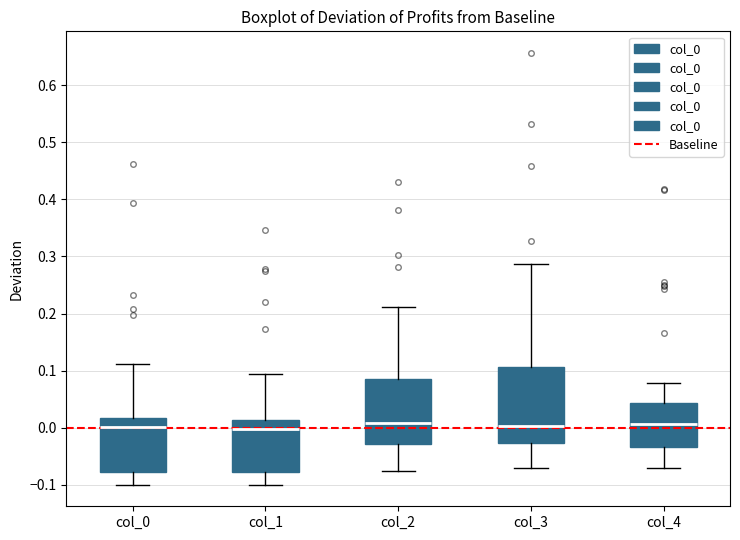

Where does the lower whisker of the box for col_1 end on the y-axis? The values are not printed on the chart, so give them approximately, as read against the axis.

-0.10